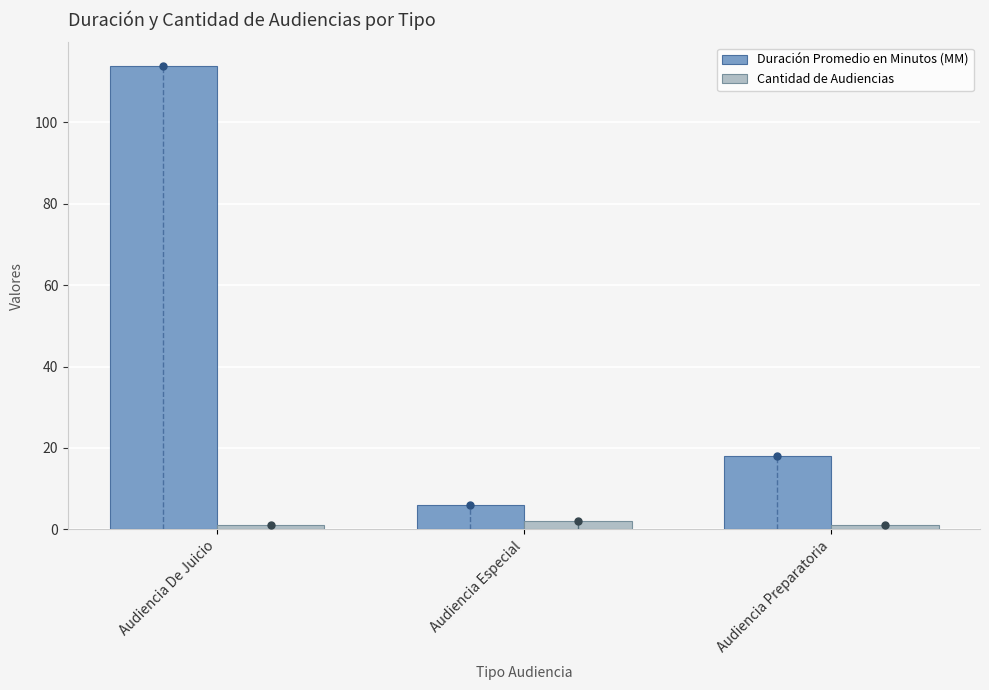

What are all the series names shown in the legend?

Duración Promedio en Minutos (MM), Cantidad de Audiencias